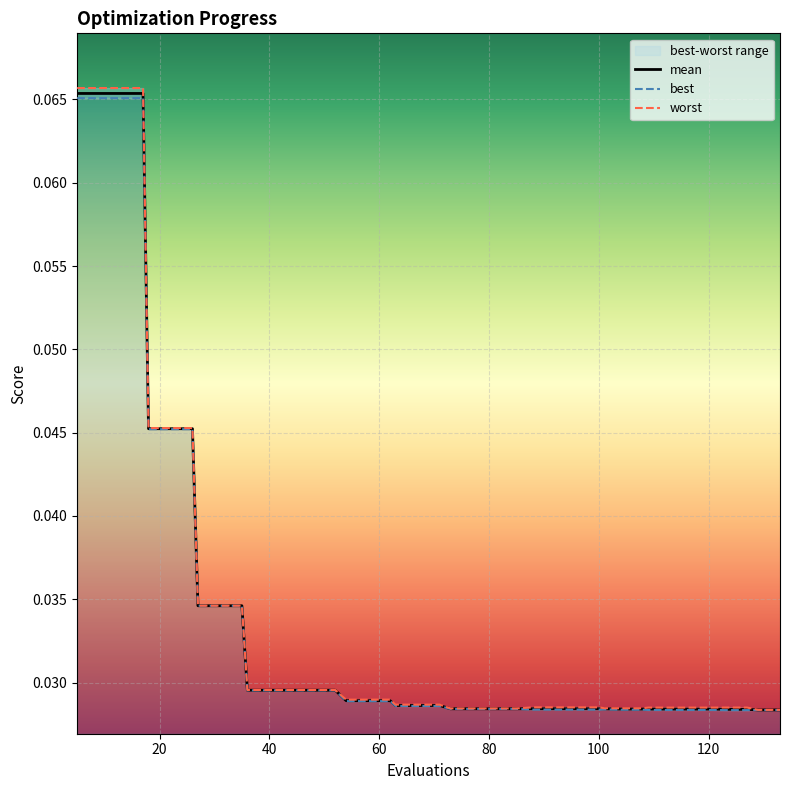

Which series has the largest total across all categories?

worst